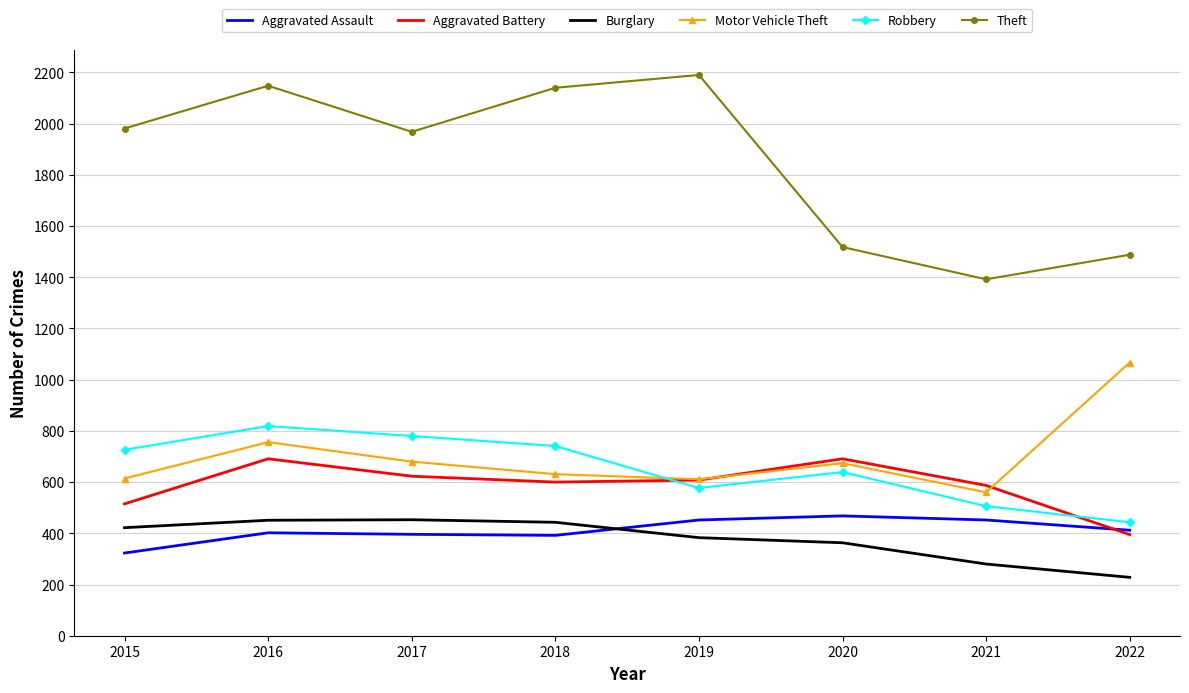

The value of Aggravated Battery at 2018 is 600. True or false?

True